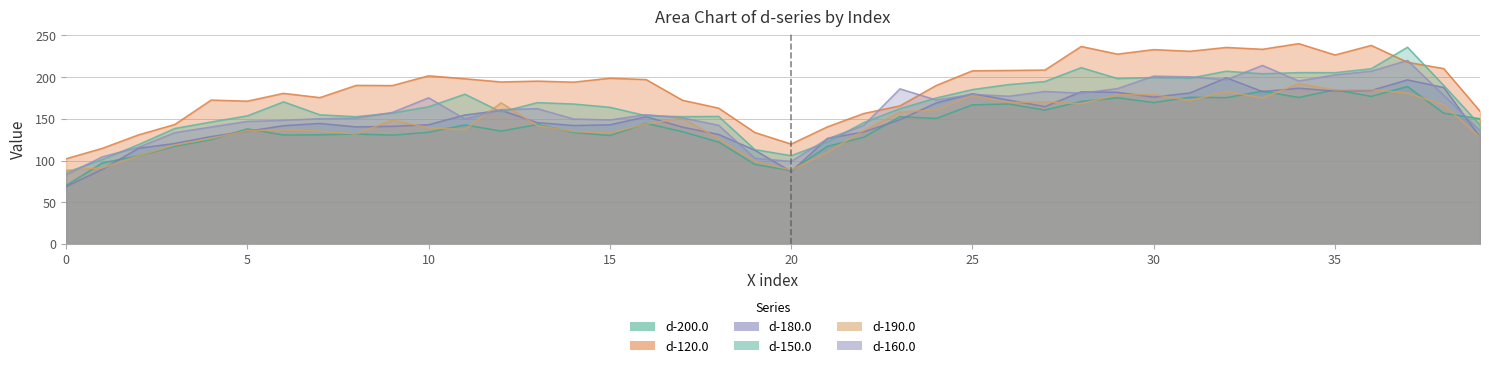

Where is d-160.0 nearest to the value 151?

17